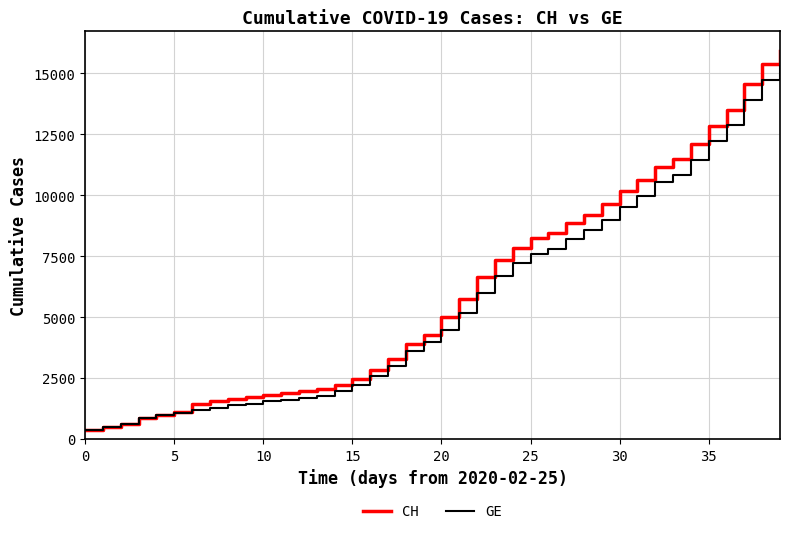

What is the smallest value displayed?

375